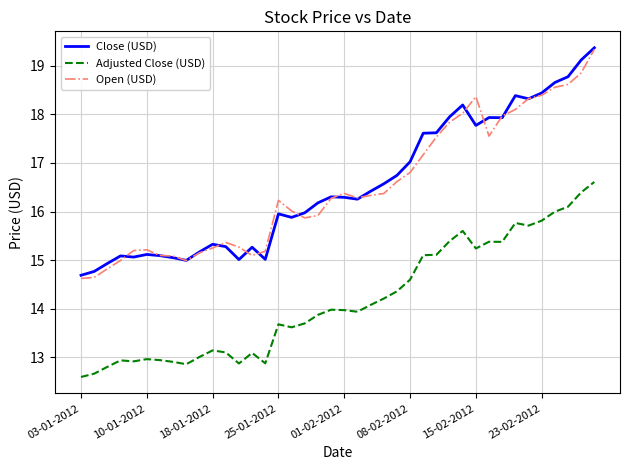

What is the greatest value displayed?

19.4